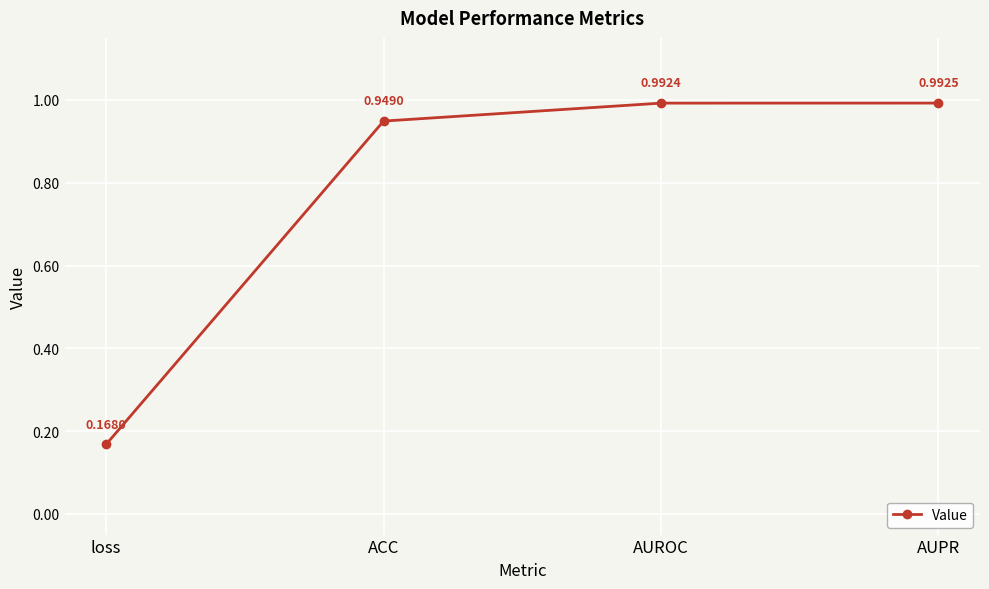

Where is the data nearest to the value 0?

loss